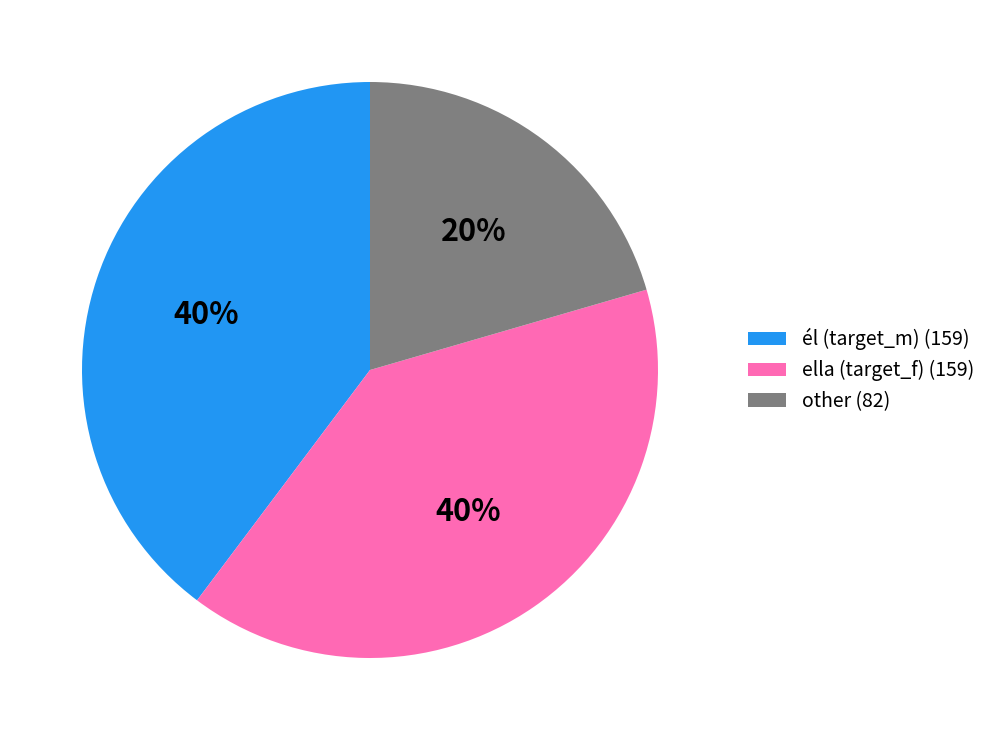

What is the smallest slice in the pie chart?

other (82)